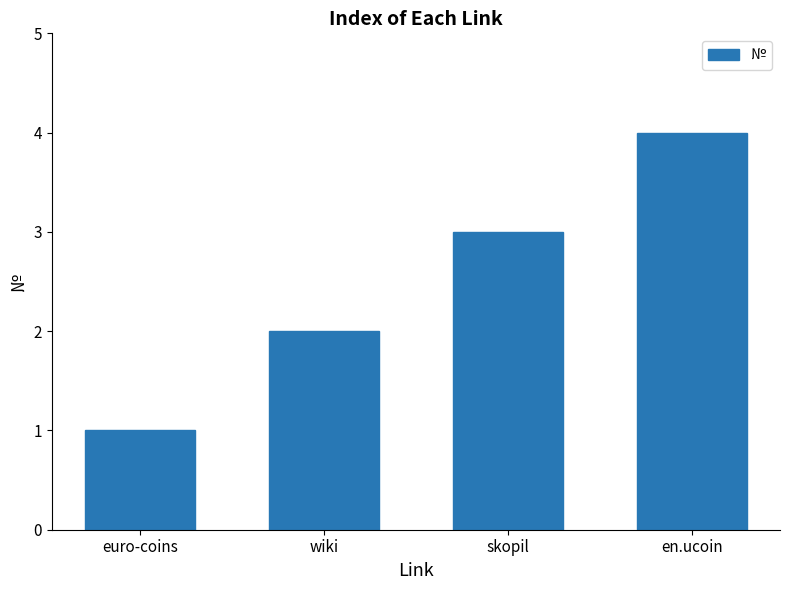

How many bars are there in total?

4